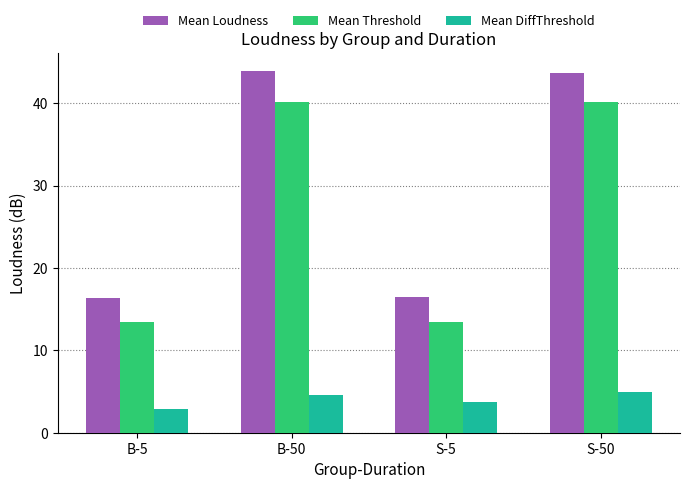

What is the total value across all series at S-50?

88.8